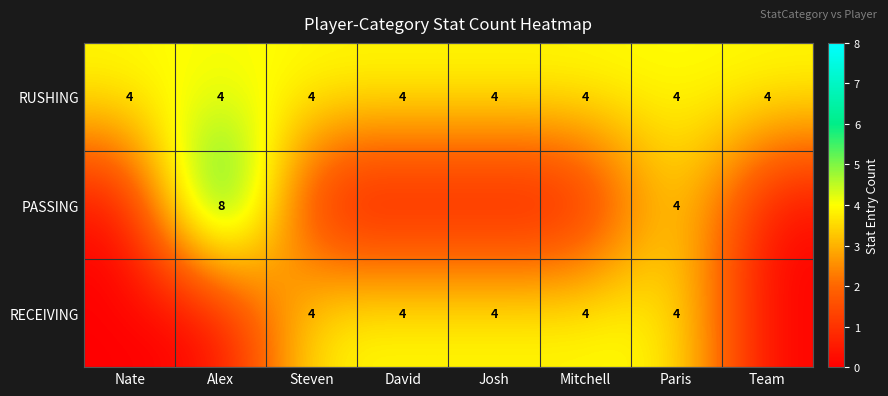

What is the total value across all series at Paris?

12